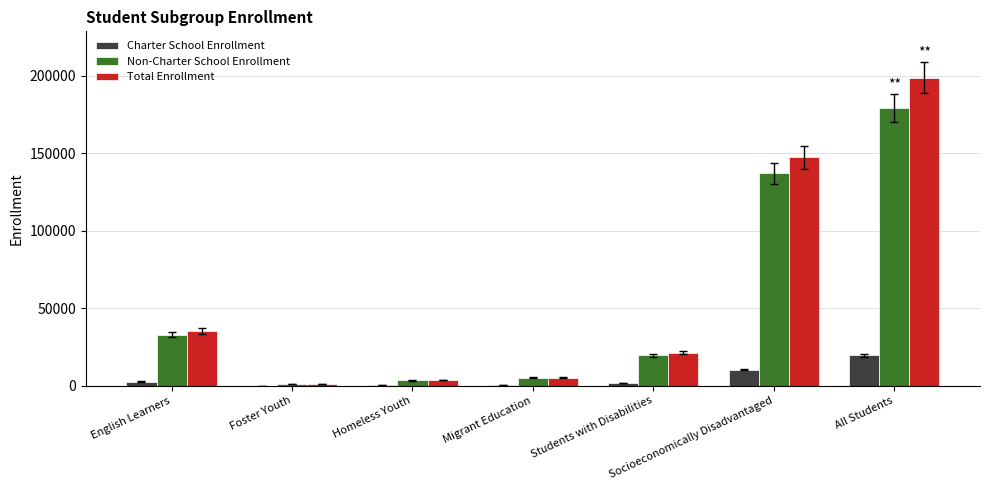

What is the difference between the Charter School Enrollment values at Migrant Education and All Students?

19418